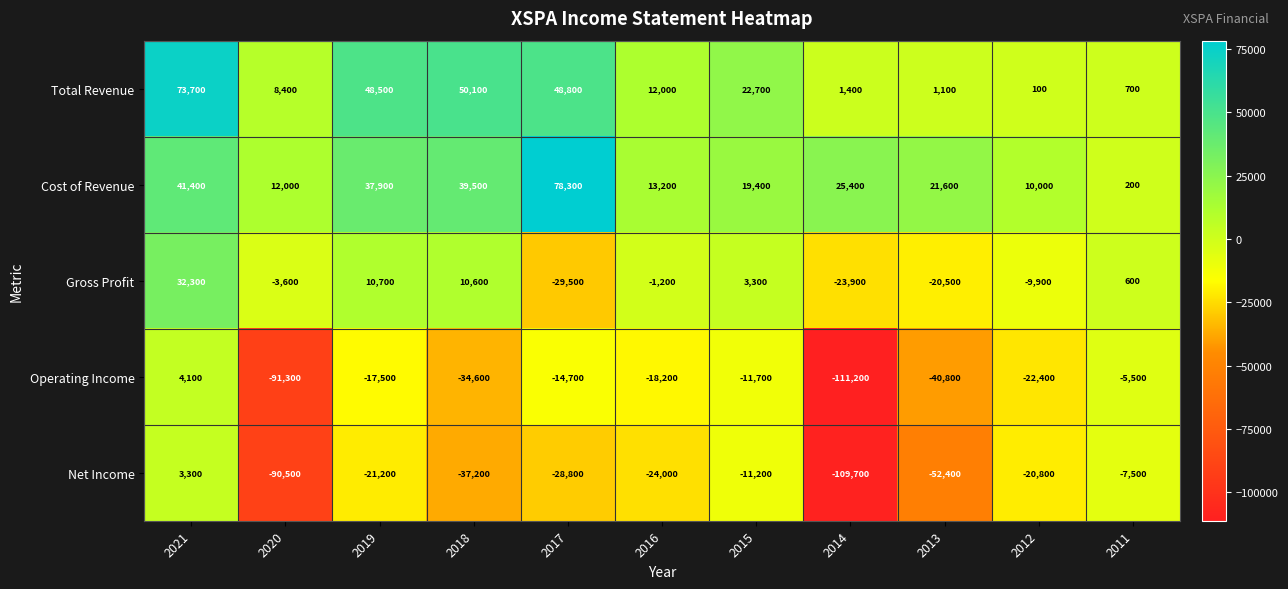

Where is Operating Income nearest to the value -53550?

2013